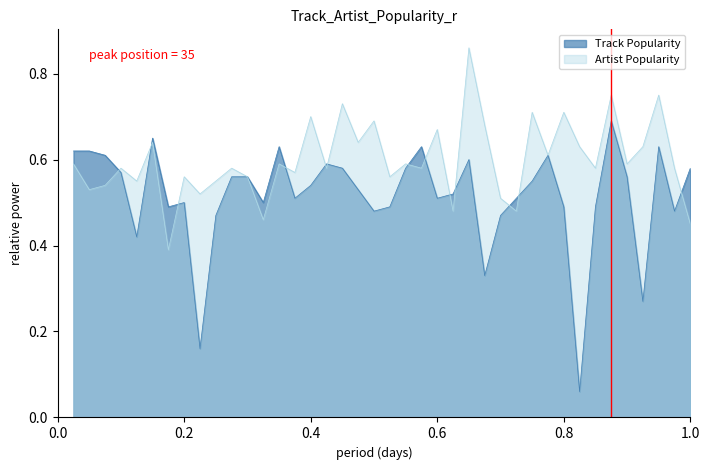

Rank the series by their maximum value, from highest to lowest.

Artist Popularity, Track Popularity